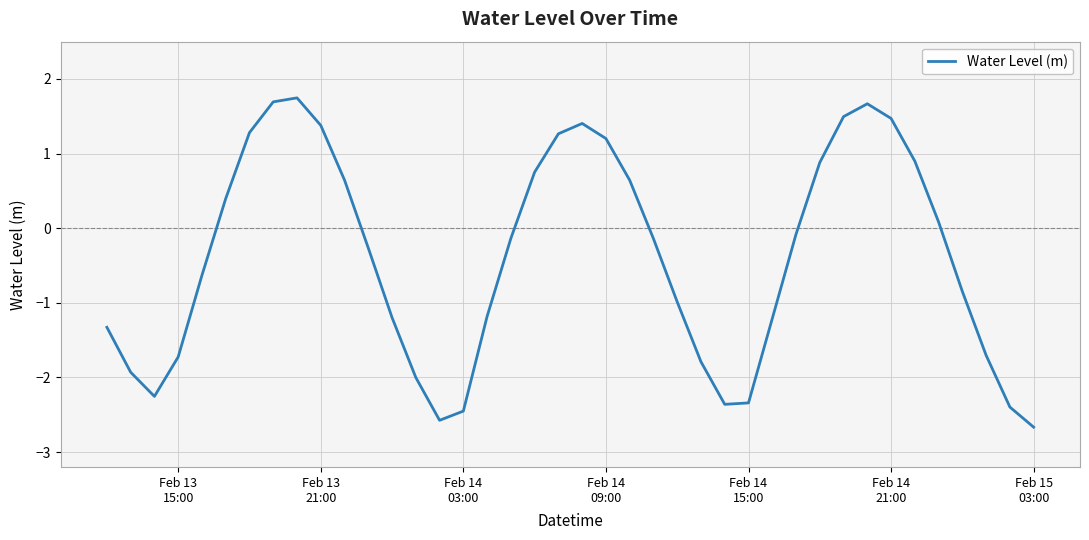

Count the number of values greater than 0.

17